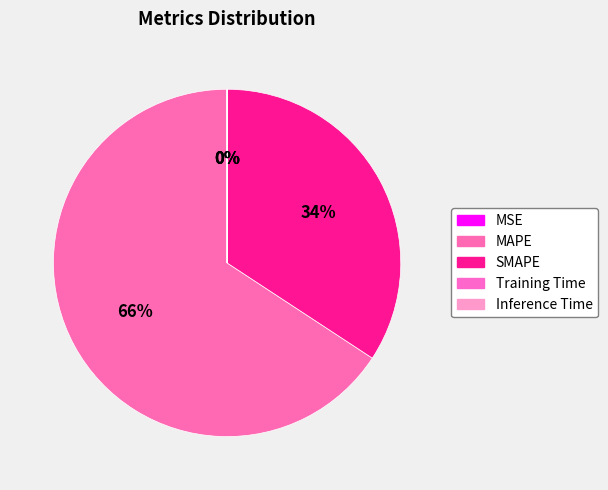

Which slice is the largest?

MAPE